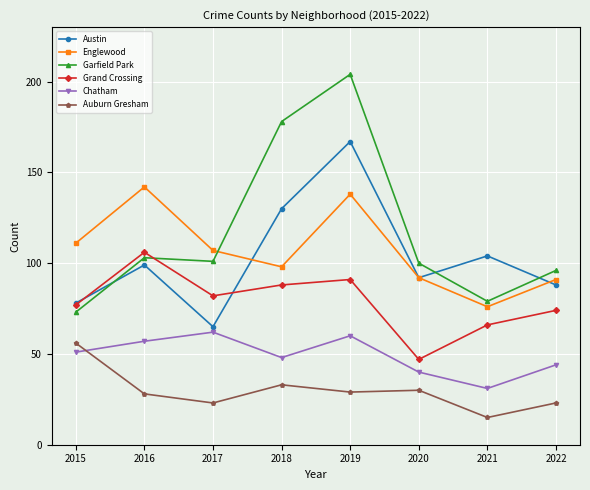

How many lines are shown in the chart?

6